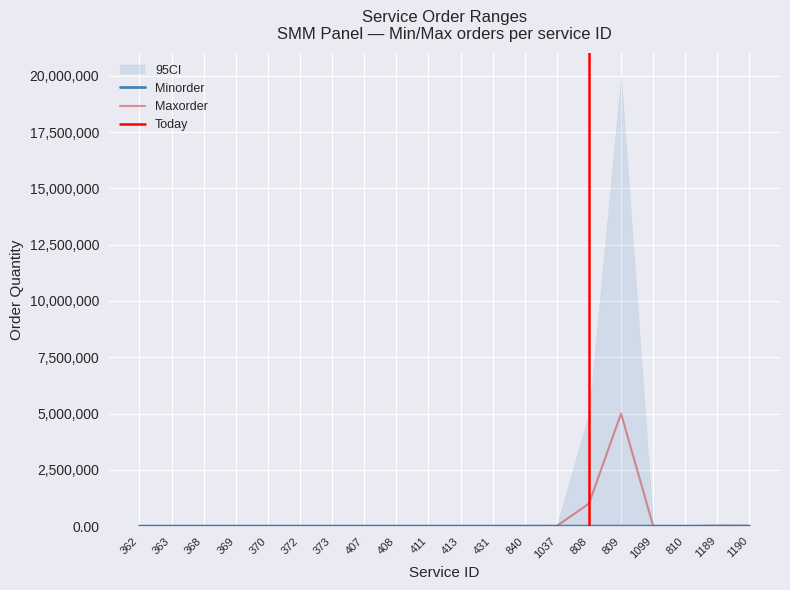

True or false: Maxorder and Minorder intersect in this chart.

False